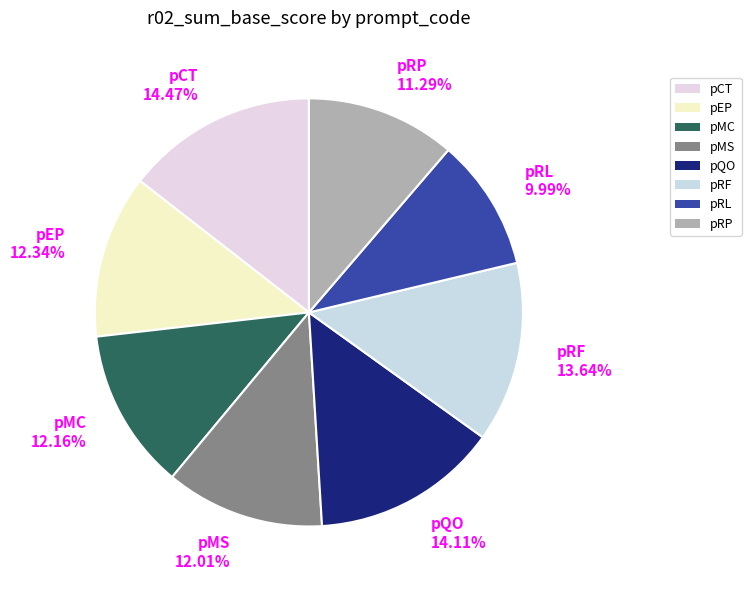

Approximately how many times larger is the value at pRF 13.64% compared to pEP 12.34%?

1.1